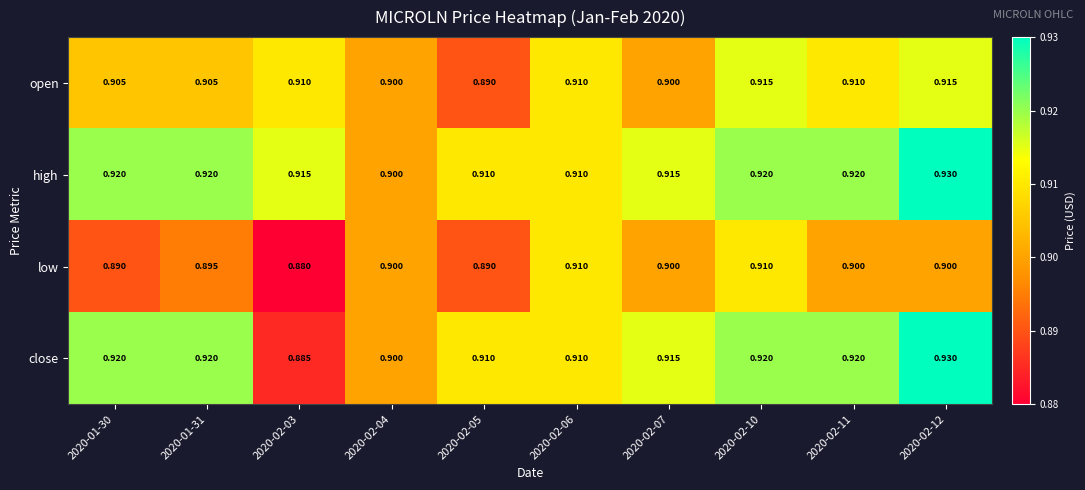

List the series in order of their overall mean, highest first.

high, close, open, low